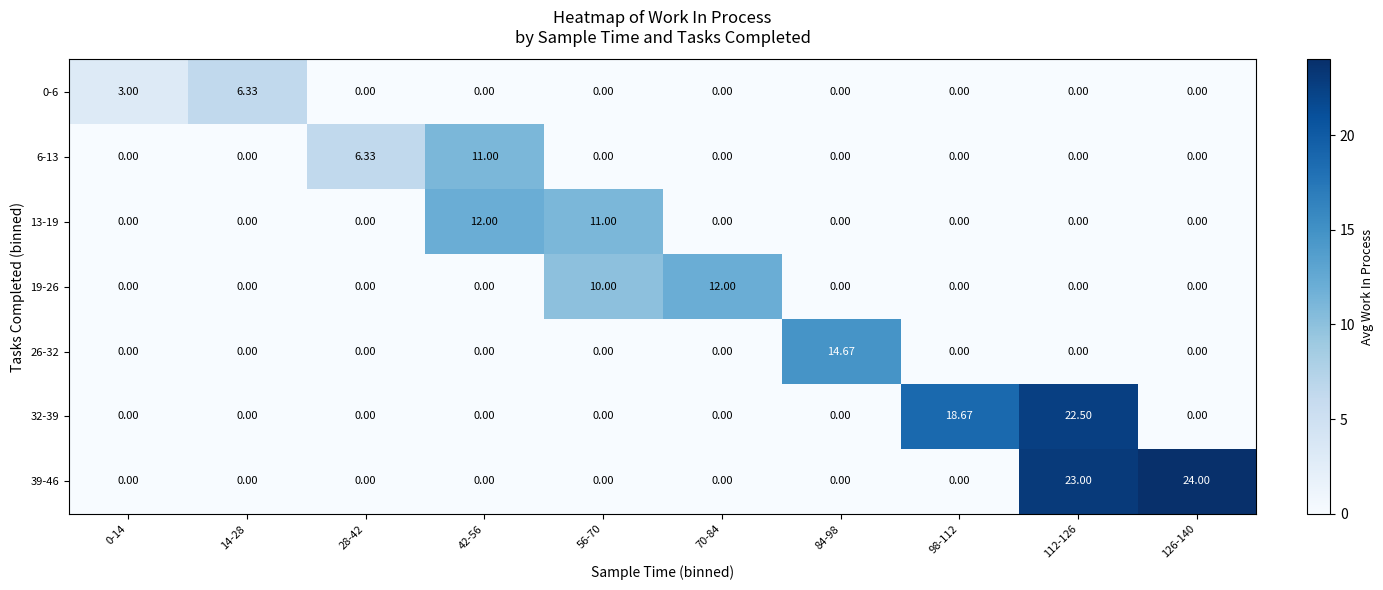

Which series has the widest spread of values?

39-46